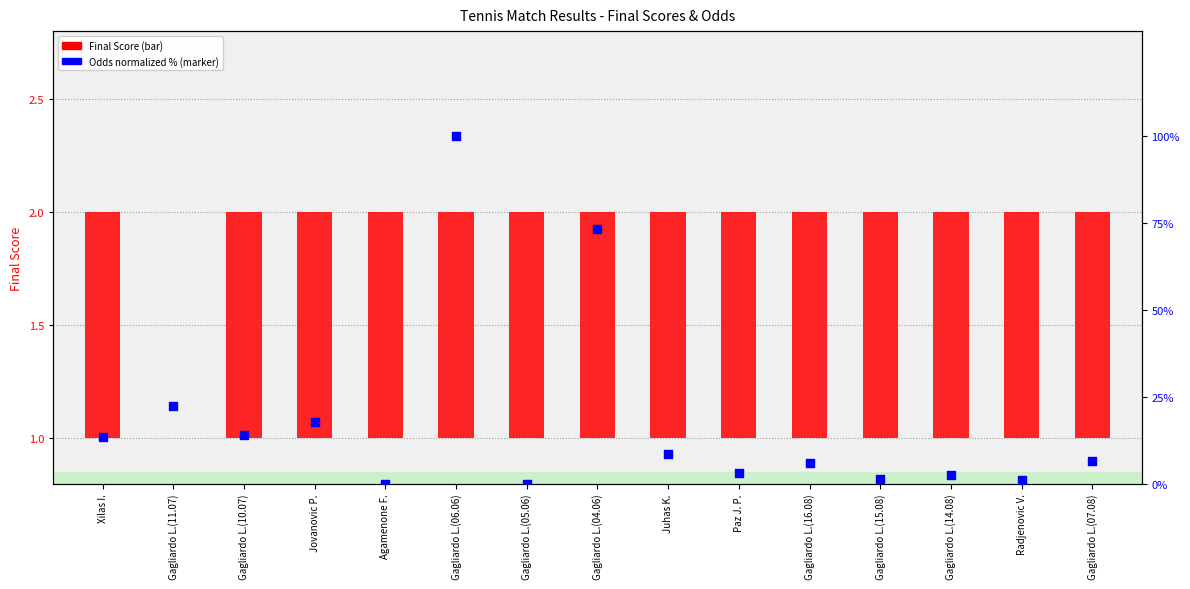

Which series has the largest total across all categories?

Odds (normalized %)